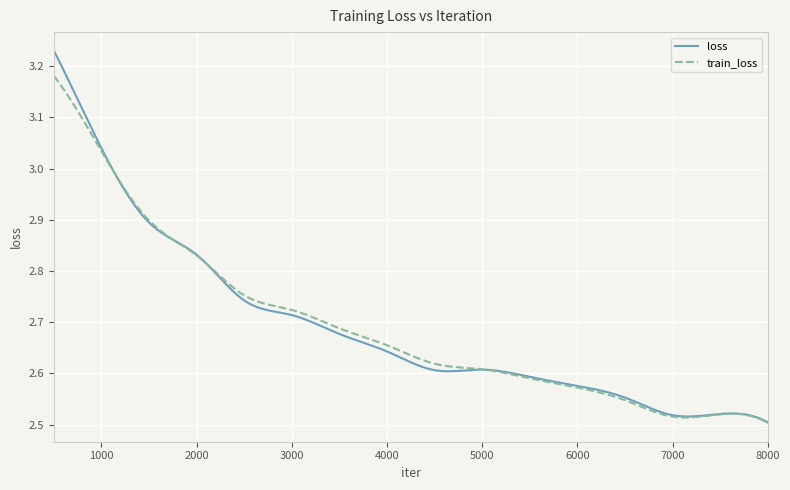

Which series has the largest range (max minus min)?

loss